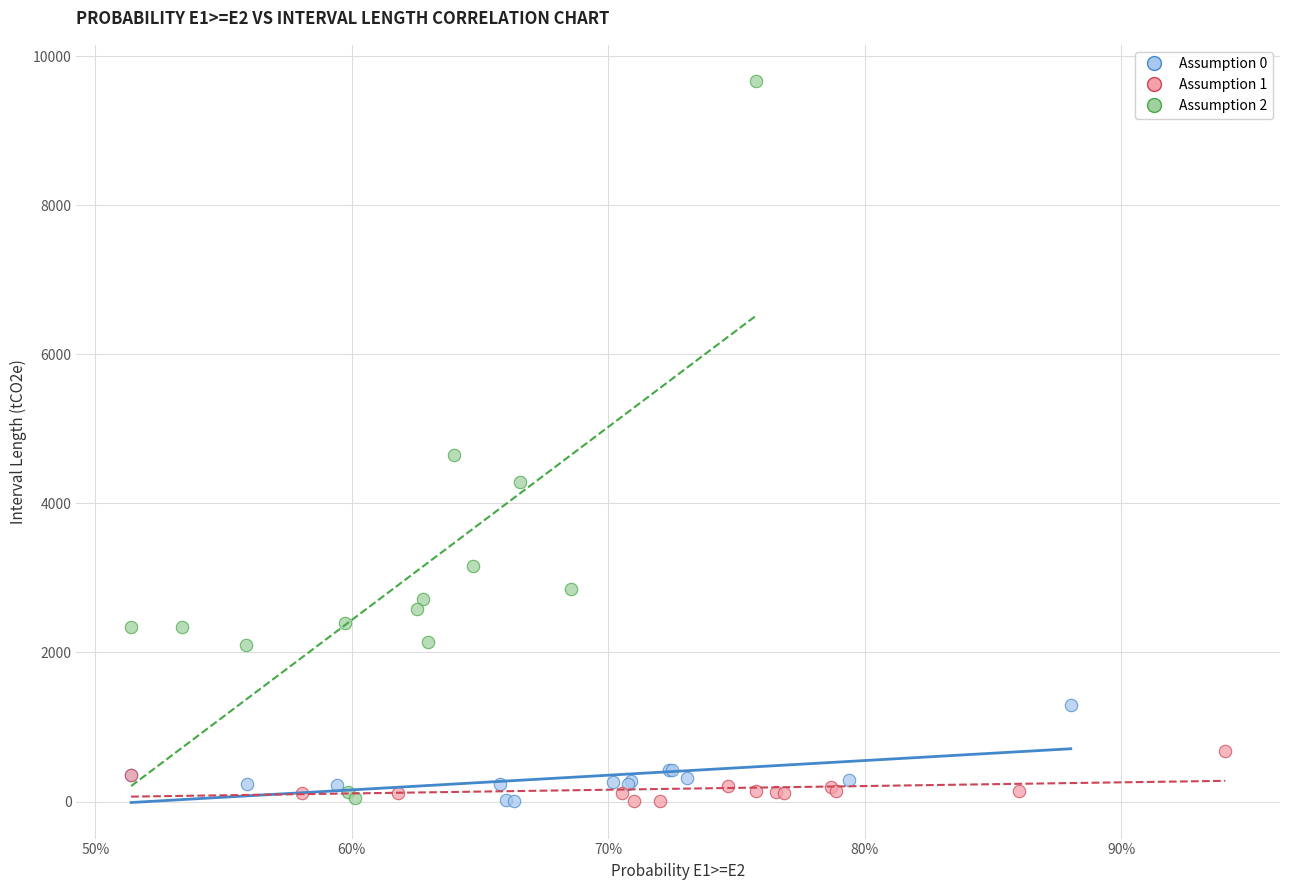

Which series contains the highest Y value?

Assumption 2